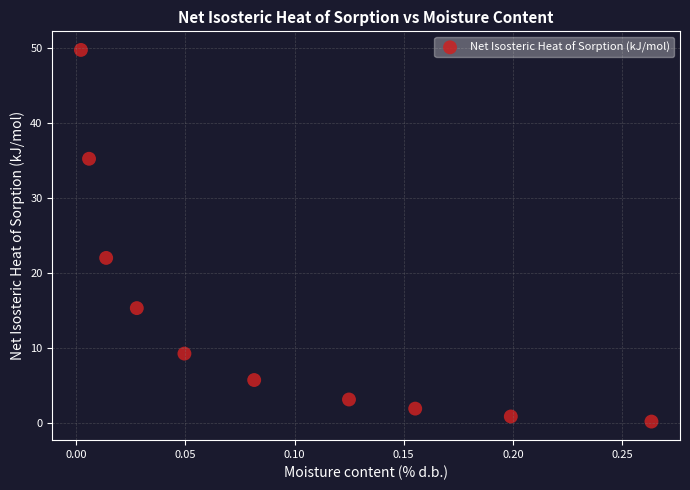

What Y value in the scatter plot is closest to 24?

22.0